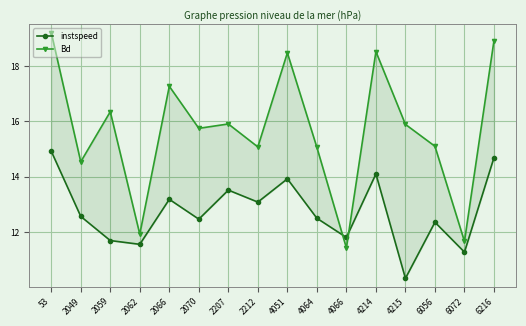

How many interior local valleys does the Bd series have?

6